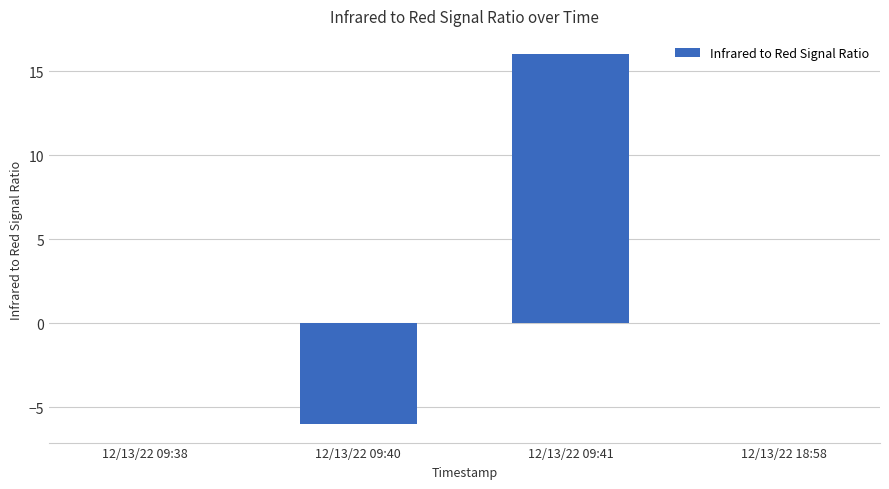

Are the bars grouped side by side (vs. stacked)?

No